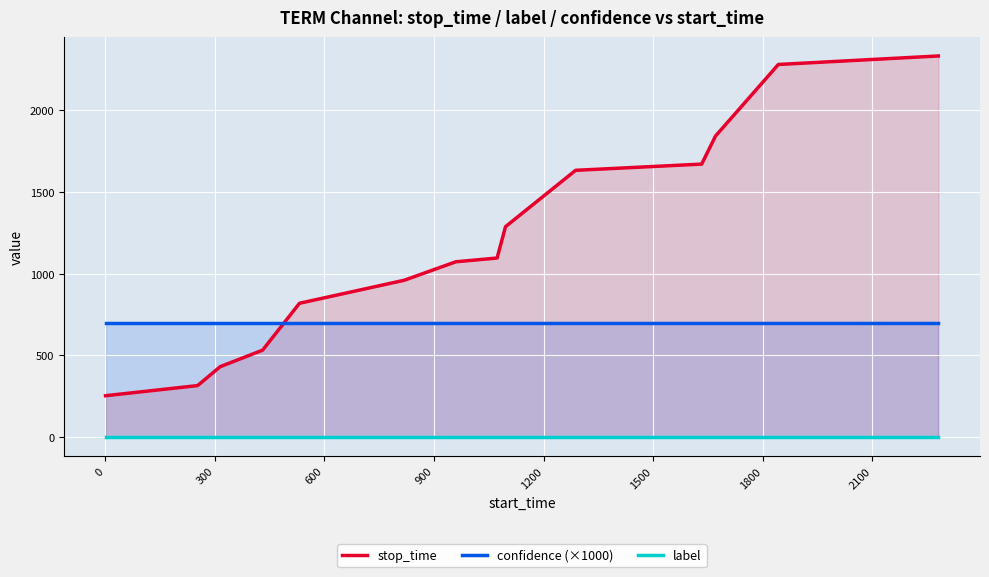

Does the chart display data point markers on the line(s)?

No